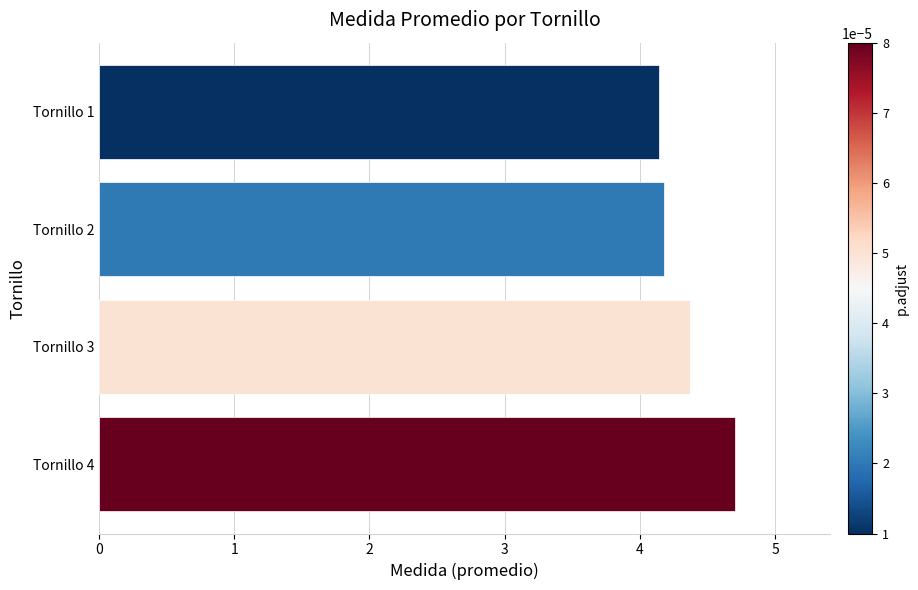

What is the ratio of the value at Tornillo 3 to the value at Tornillo 4?

0.9